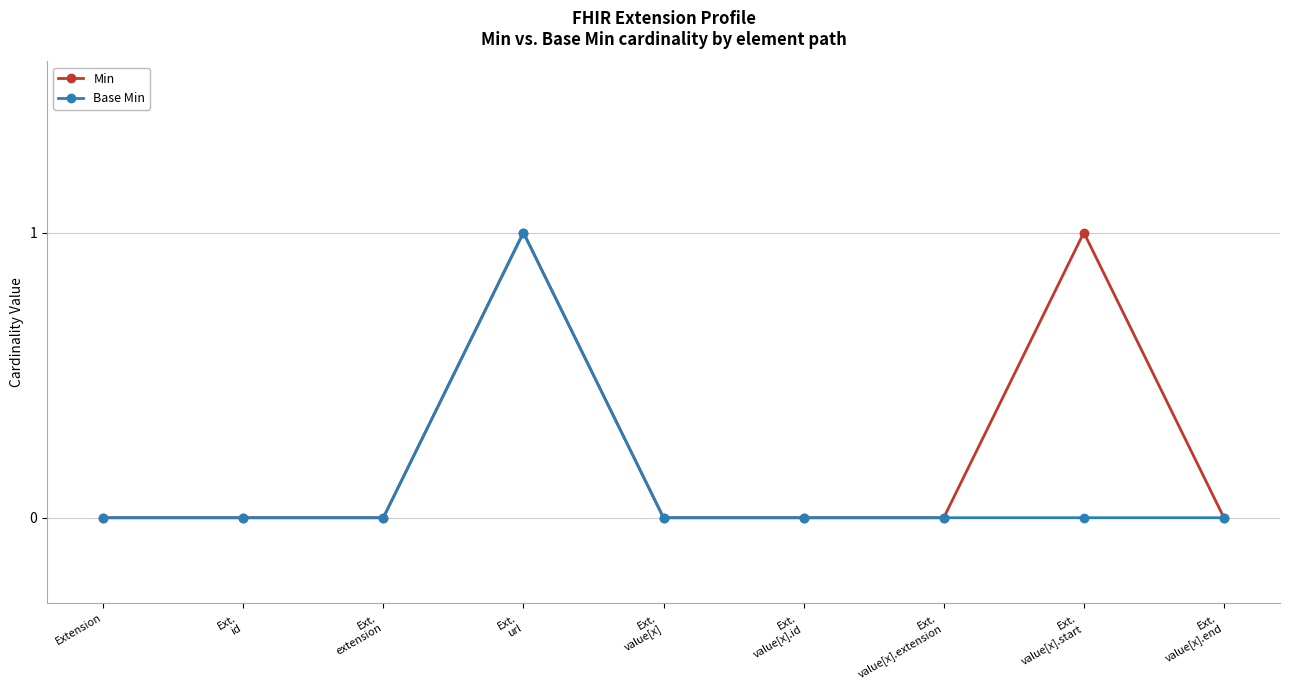

The value of Min at Ext.
value[x] is 0. True or false?

True